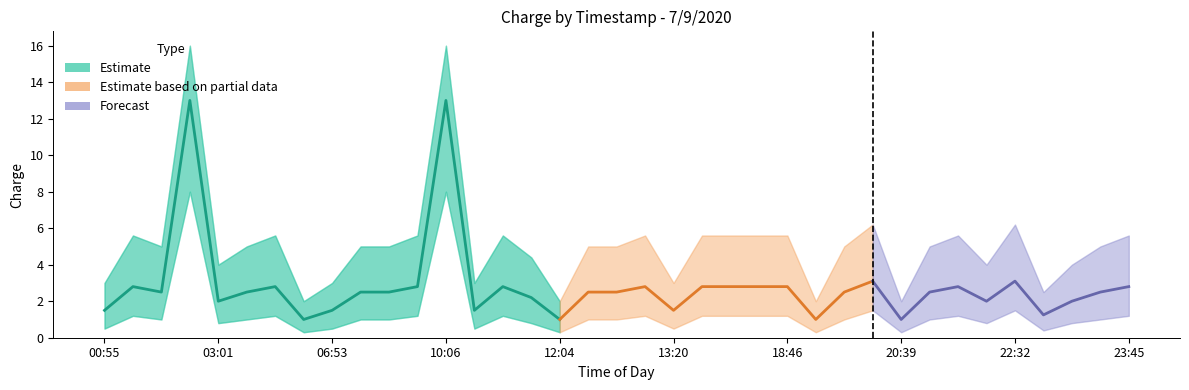

The value of charge_lower at 20:20 is 1.5. True or false?

True